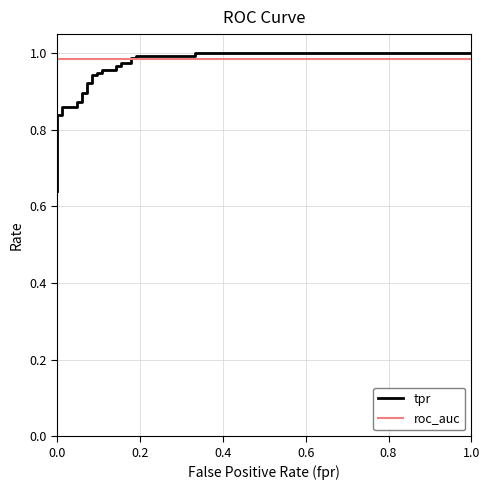

Is it true that tpr equals 1.4 at 15?

False